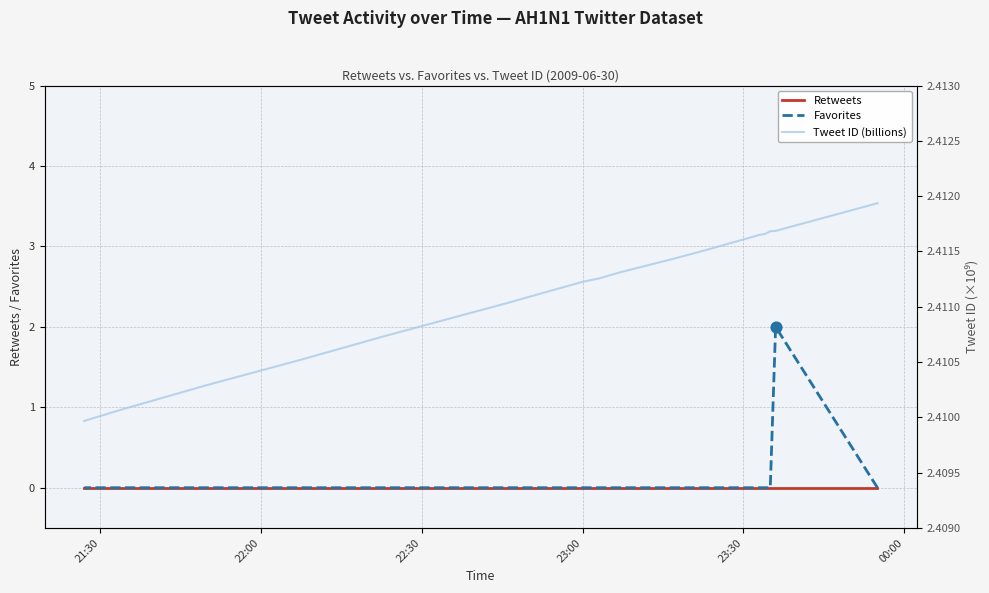

Which series has the largest Y range (max minus min)?

Favorites